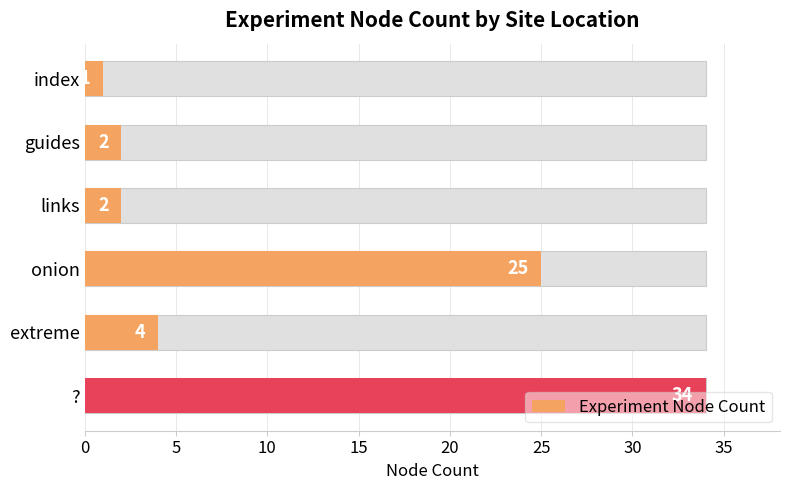

Which has a higher value, index or extreme?

extreme